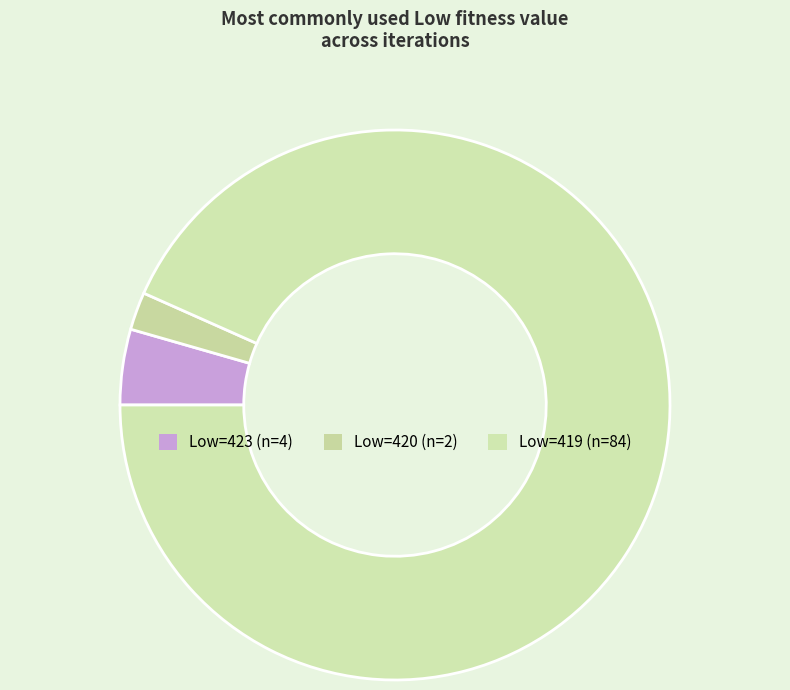

Does any single category account for the majority?

Yes